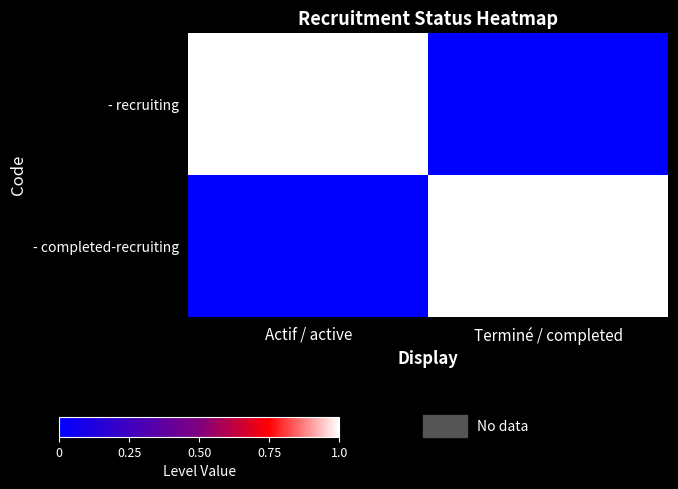

Which series changed the most between Actif / active and Terminé / completed?

- recruiting